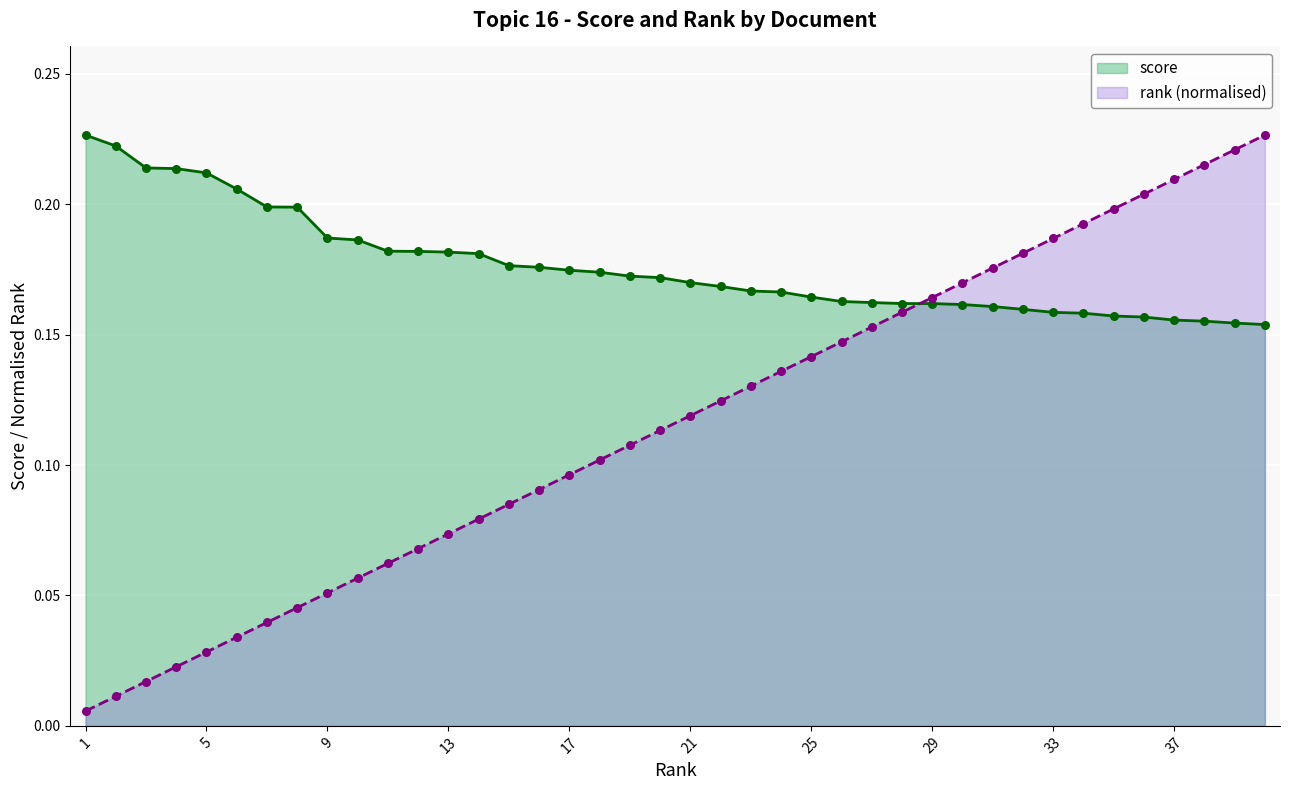

Which series reaches the minimum Y coordinate?

rank (normalised)